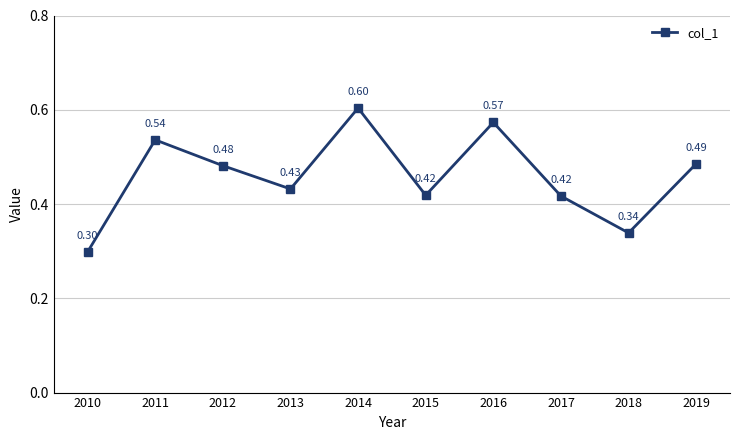

Where is the first local maximum?

2011